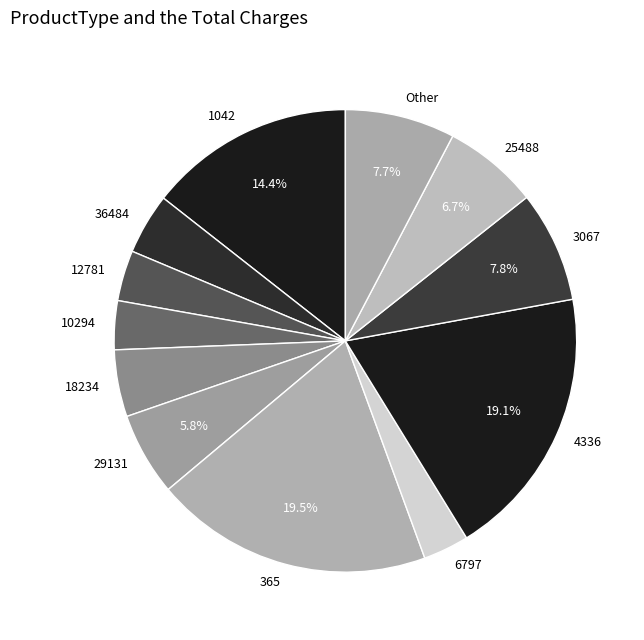

How much of the chart is everything except 25488?

93.3%